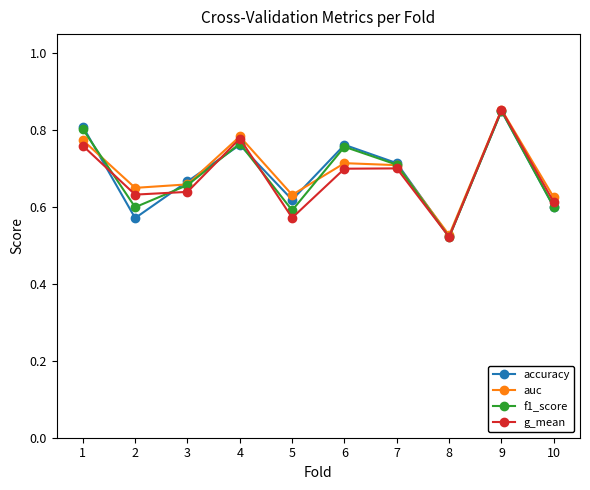

At which category is the sum across all series the highest?

9